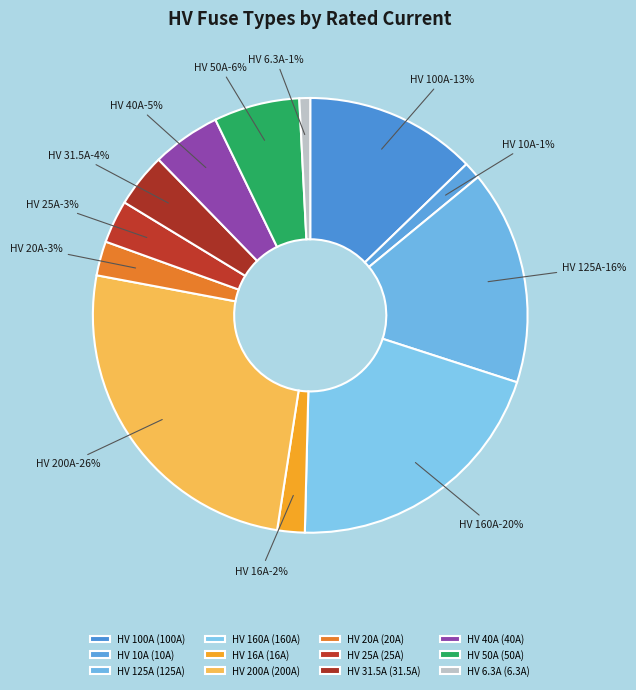

Which slice is the largest?

HV 200A